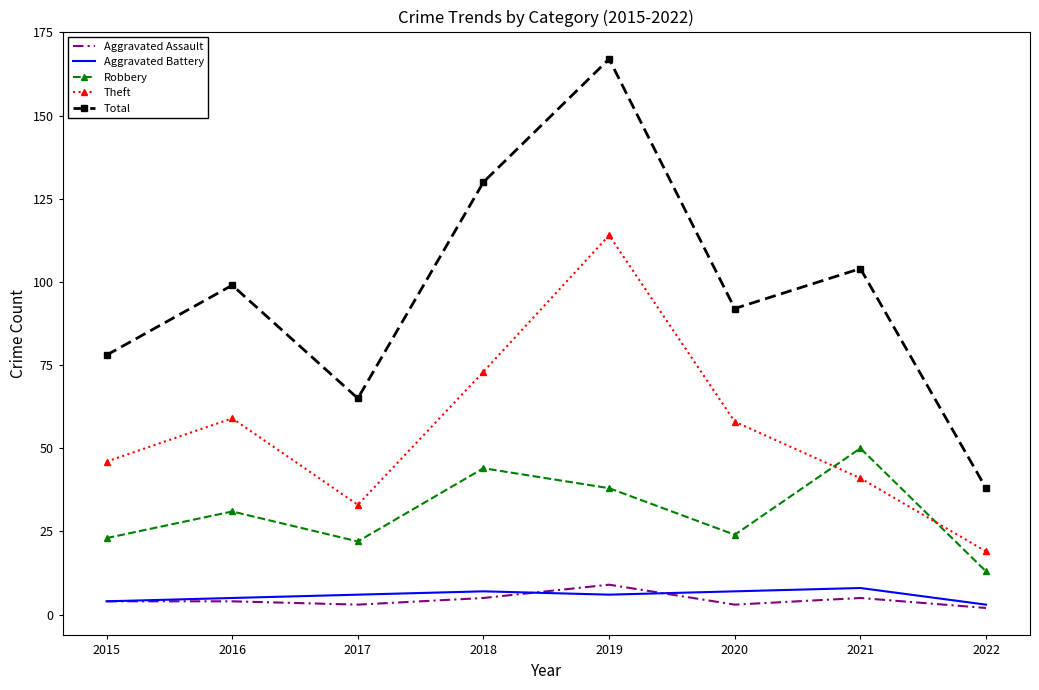

Which category has the highest value in the Robbery series?

2021